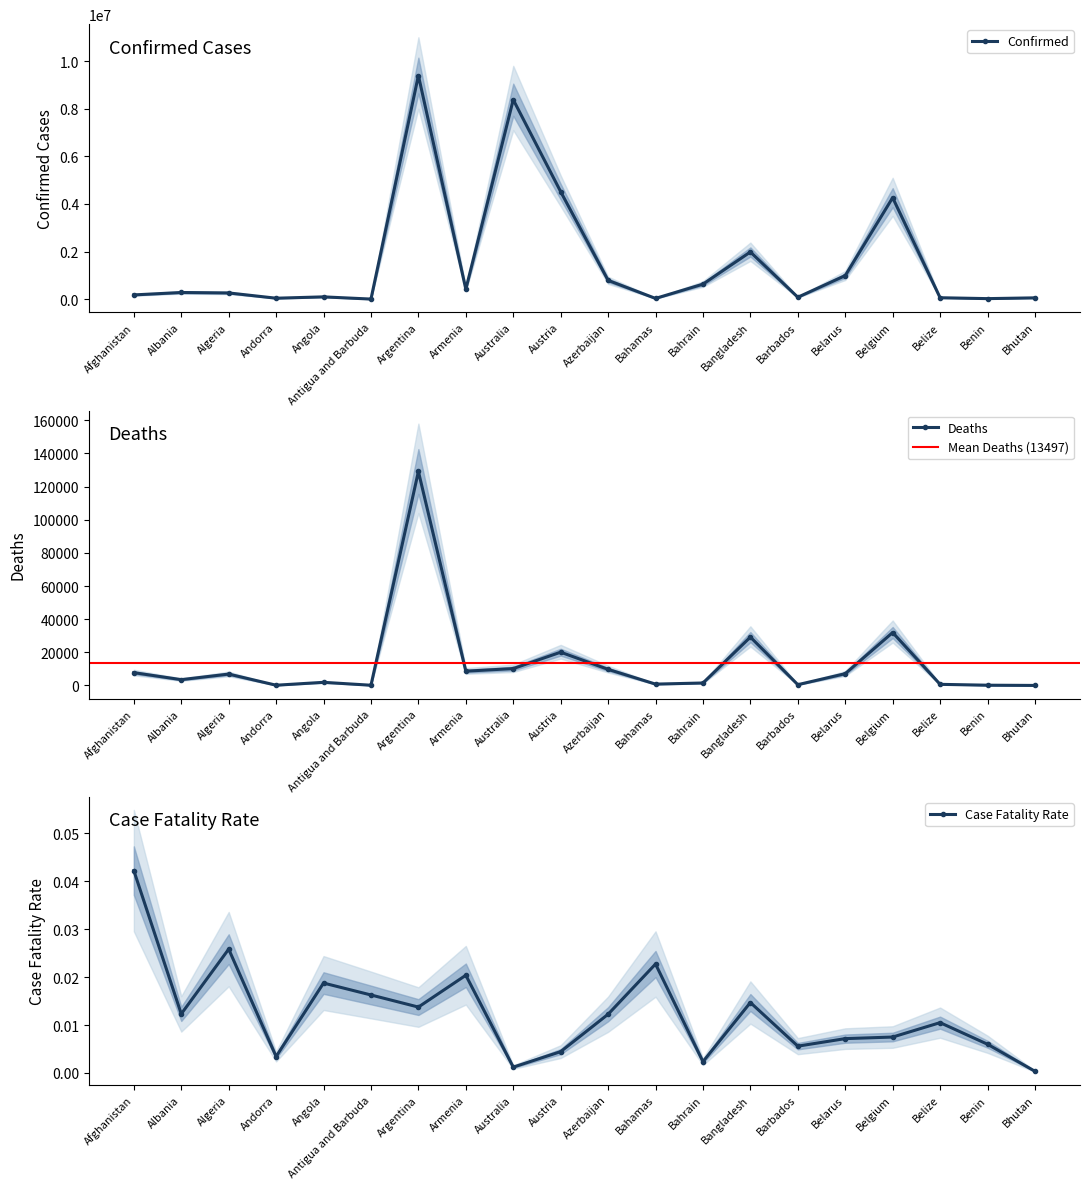

What is the spread (max minus min) of values at Barbados?

84854